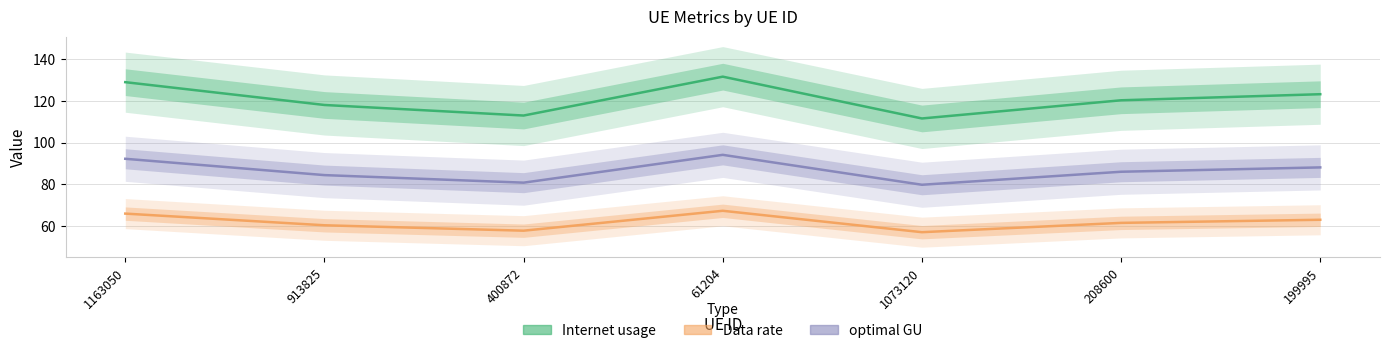

What position from the left is 61204?

4